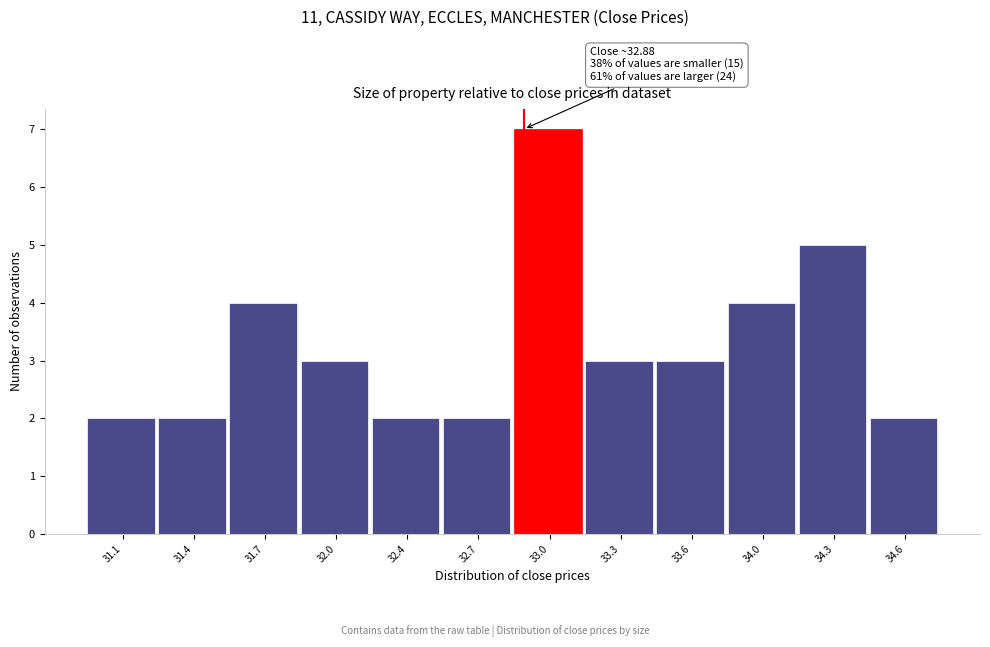

Reading left to right, extract all data points from this chart.

2	2	4	3	2	2	7	3	3	4	5	2